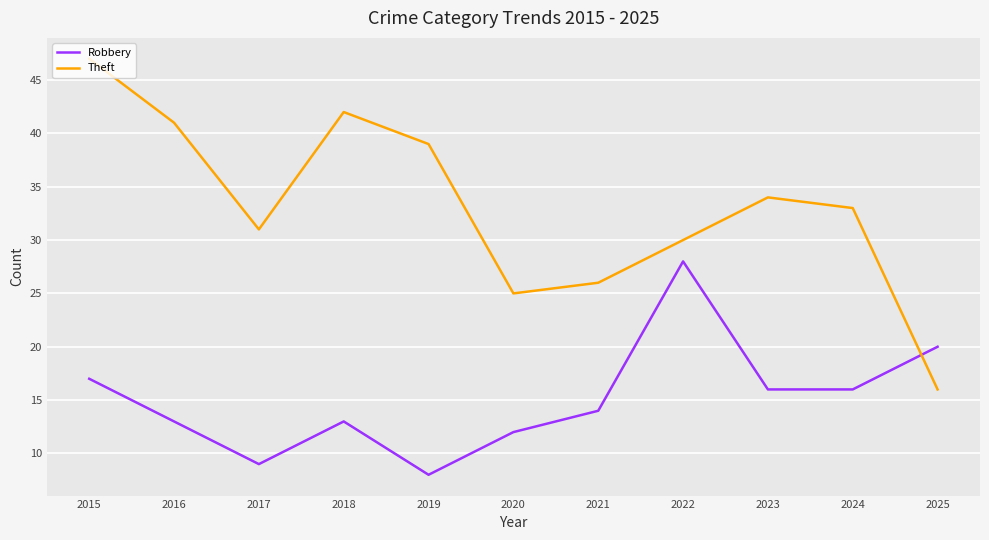

Is it true that Theft equals 25 at 2020?

True